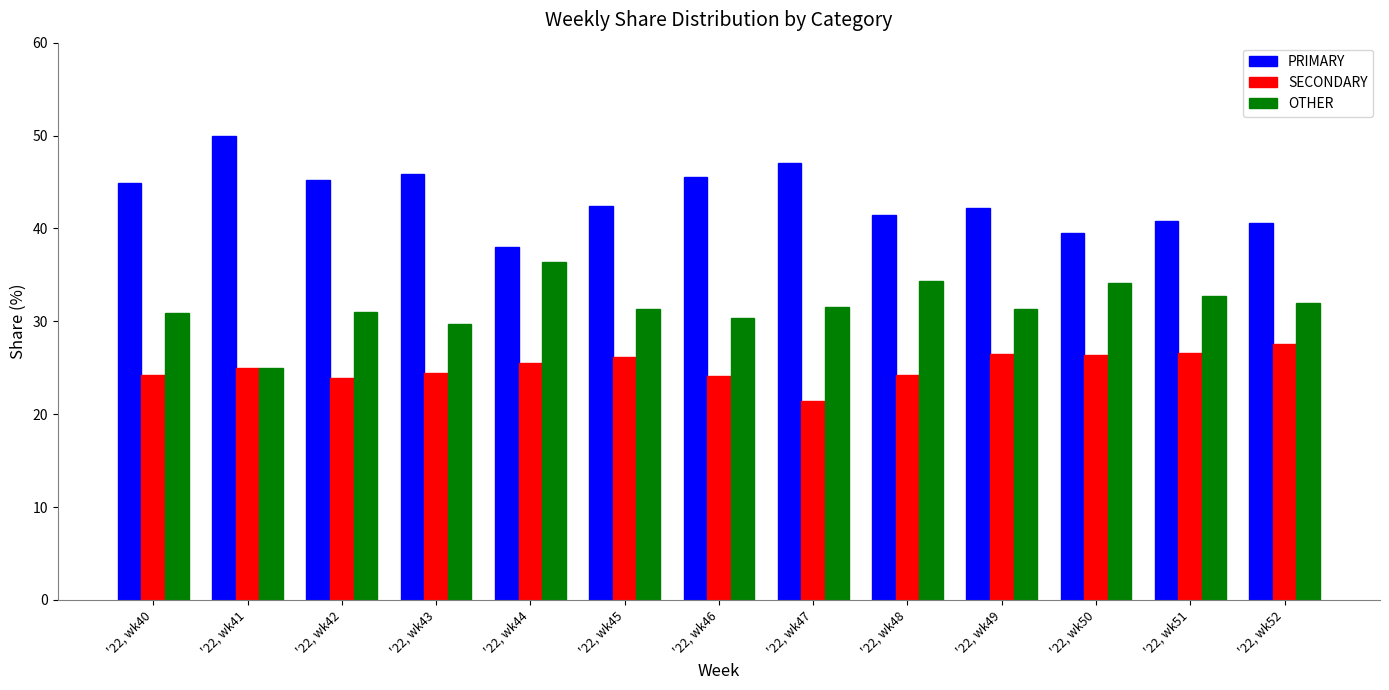

What is the smallest value displayed?

21.4